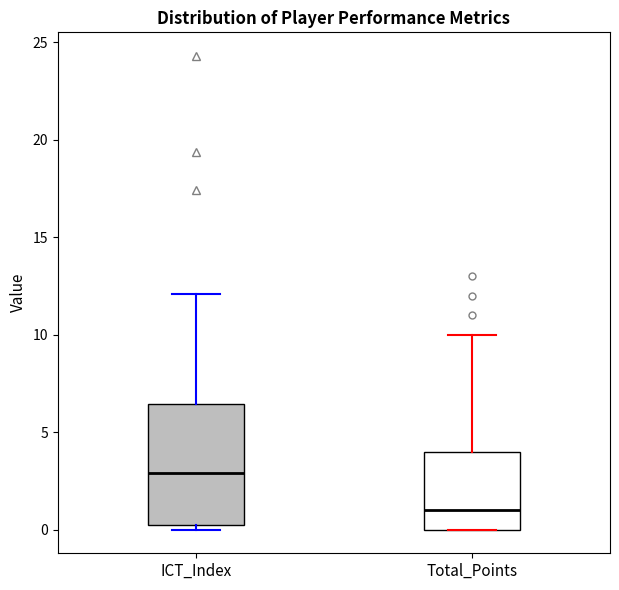

Where is the upper edge of the box for ICT_Index on the y-axis? The values are not printed on the chart, so give them approximately, as read against the axis.

6.5